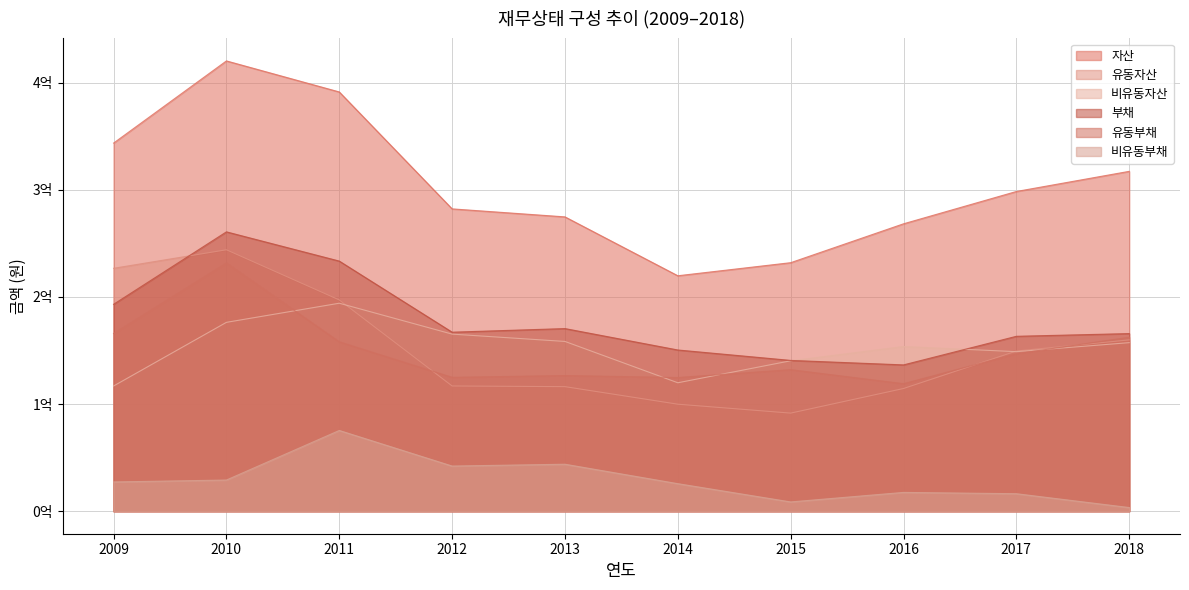

What is the sum of the 자산 values at 2014 and 2012?

502088508